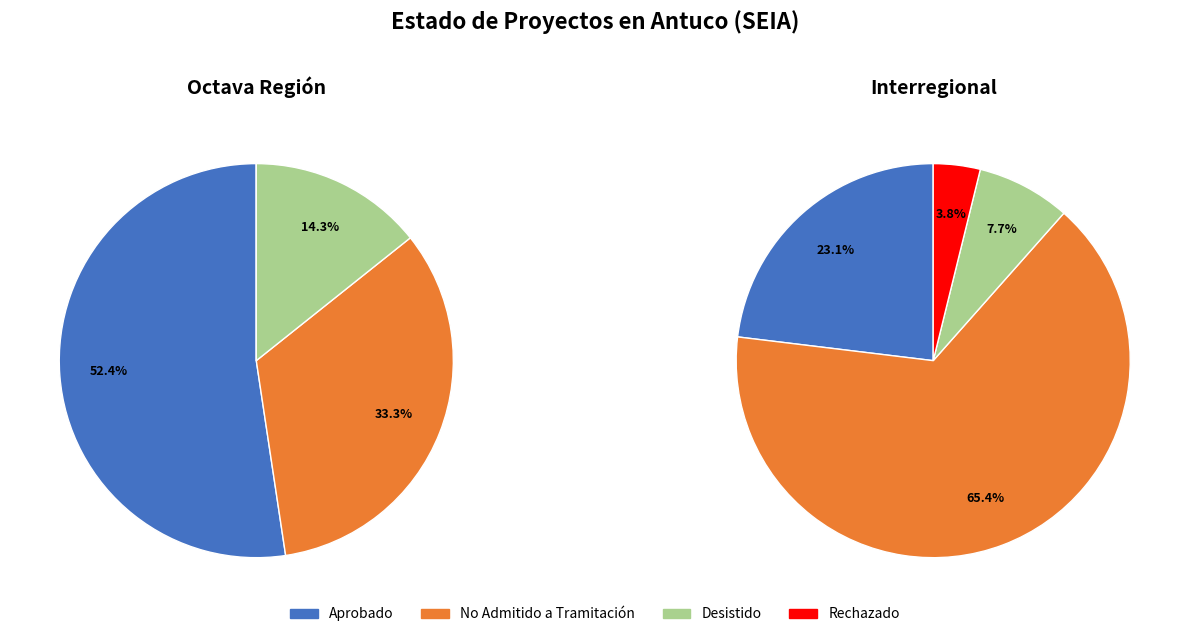

Rank the categories by value from highest to lowest.

No Admitido a Tramitación, Aprobado, Desistido, Rechazado